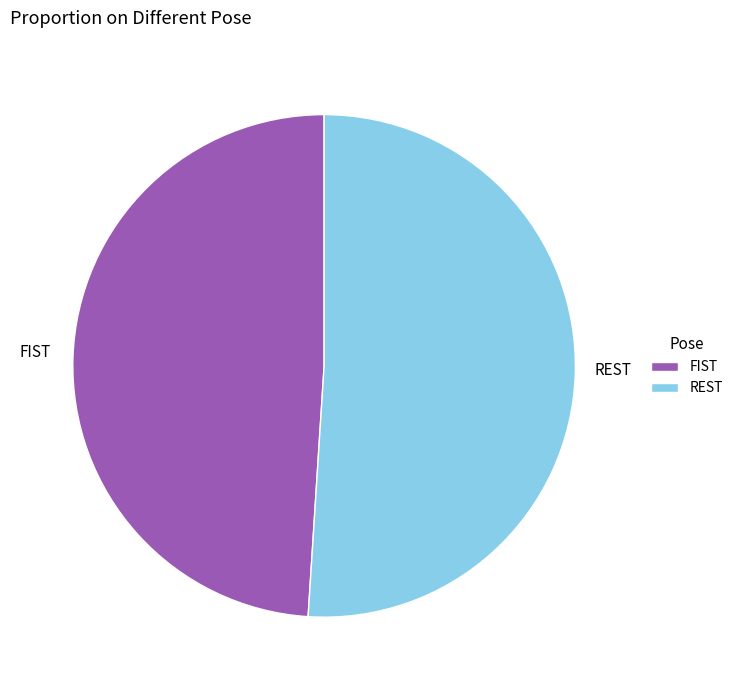

Does REST account for over 50% of the chart?

Yes